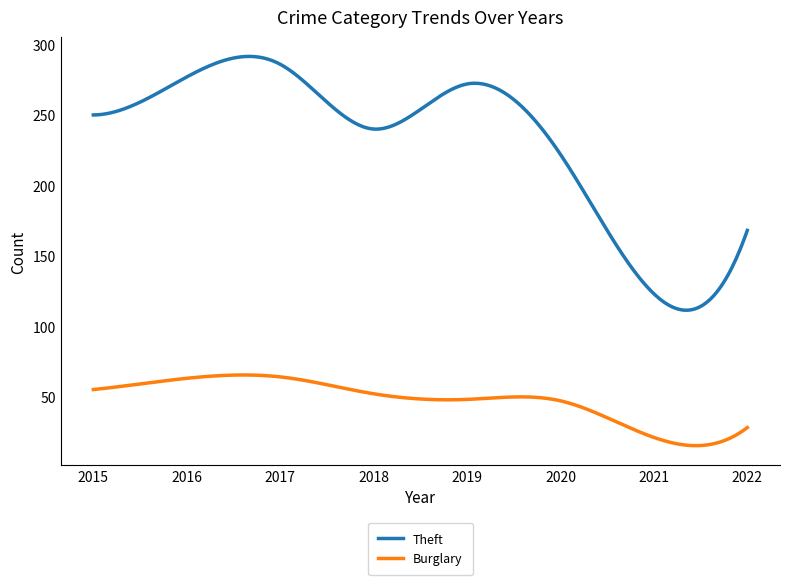

List the series in order of their peak value, lowest first.

Burglary, Theft